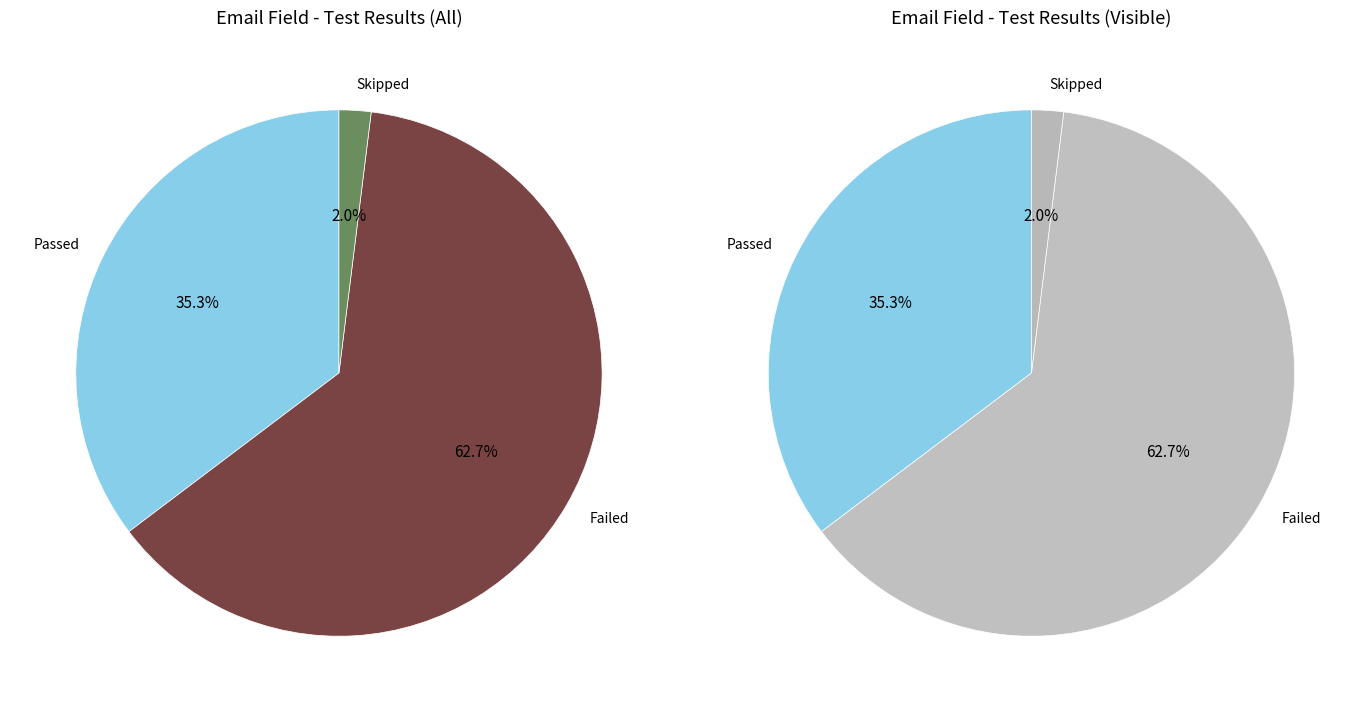

The Failed slice represents 63% of the pie. True or false?

True